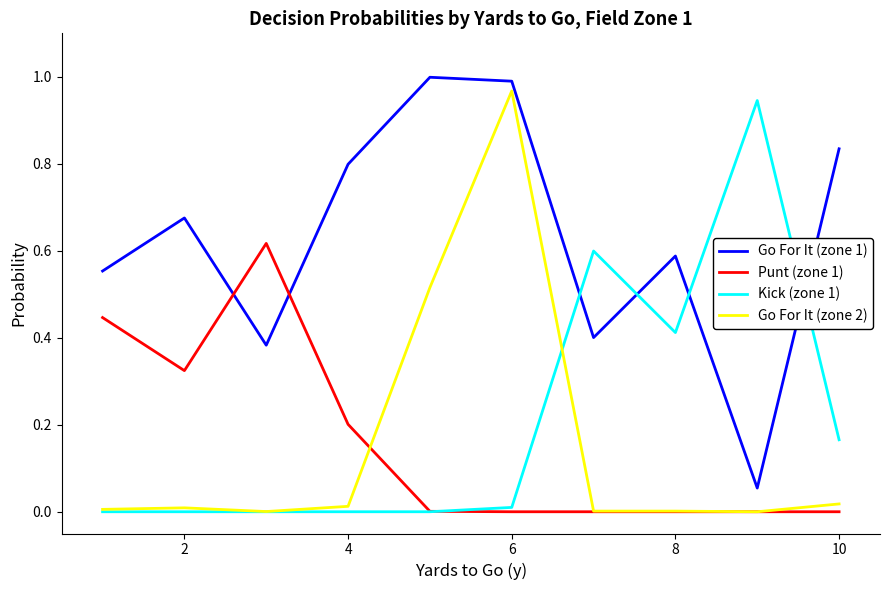

Which series has the largest total across all categories?

Go For It (zone 1)